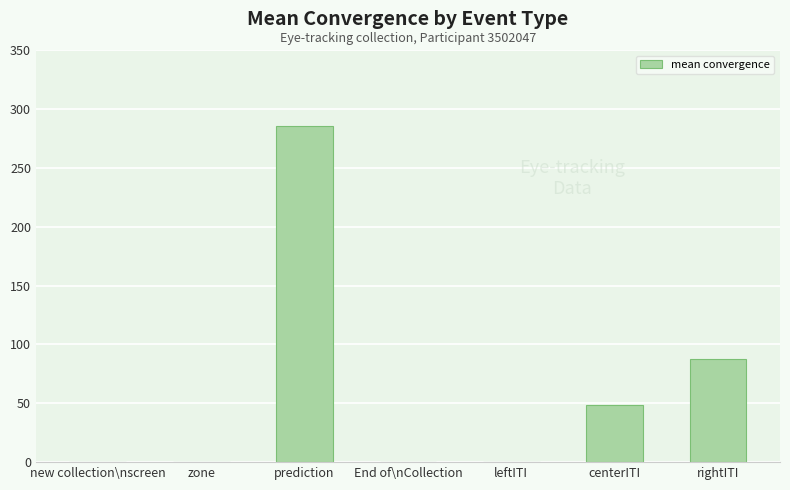

How many data points are above 0?

3